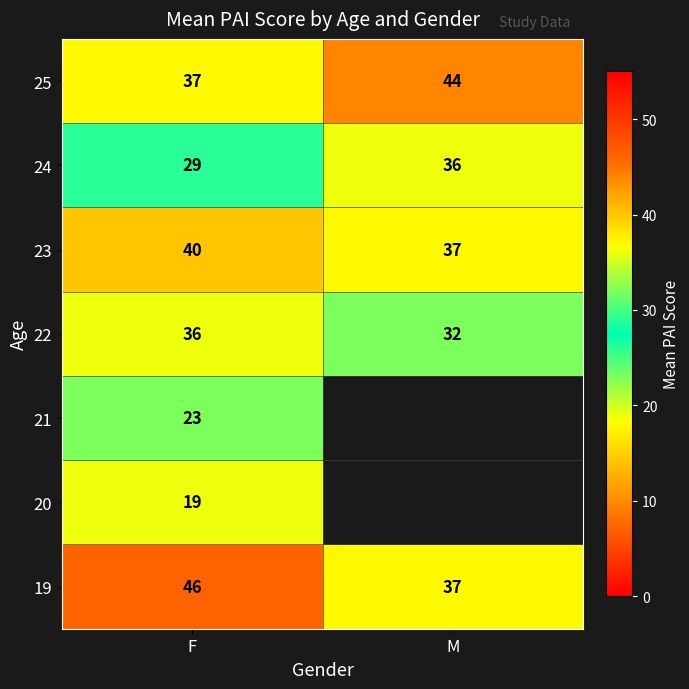

Which category has the lowest value across all series?

F